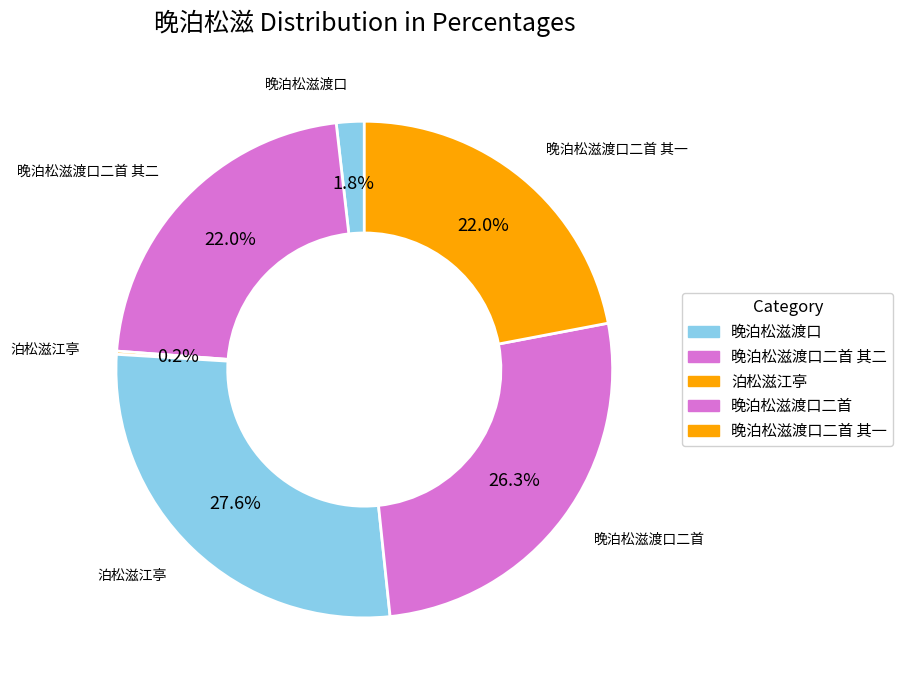

Which slice is the largest?

泊松滋江亭